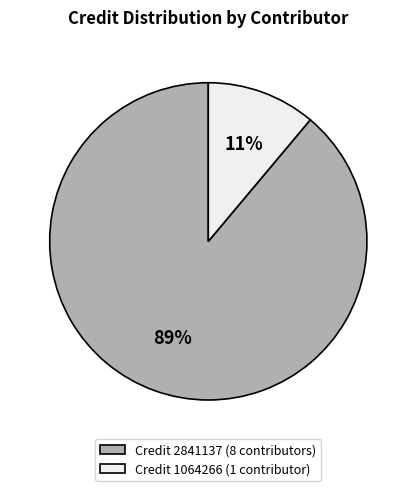

Which has a higher value, Credit 2841137 (8 contributors) or Credit 1064266 (1 contributor)?

Credit 2841137 (8 contributors)